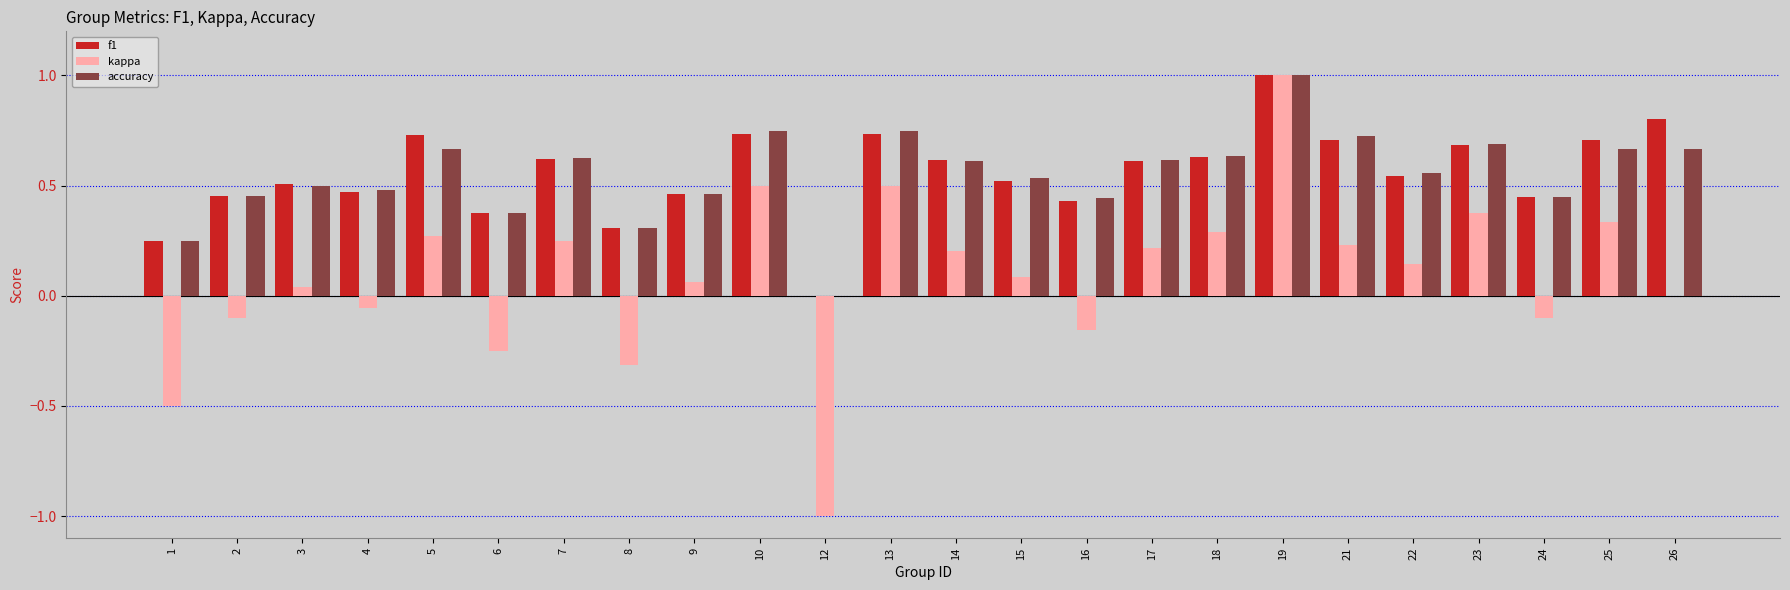

What is the sum of all kappa values?

2.0